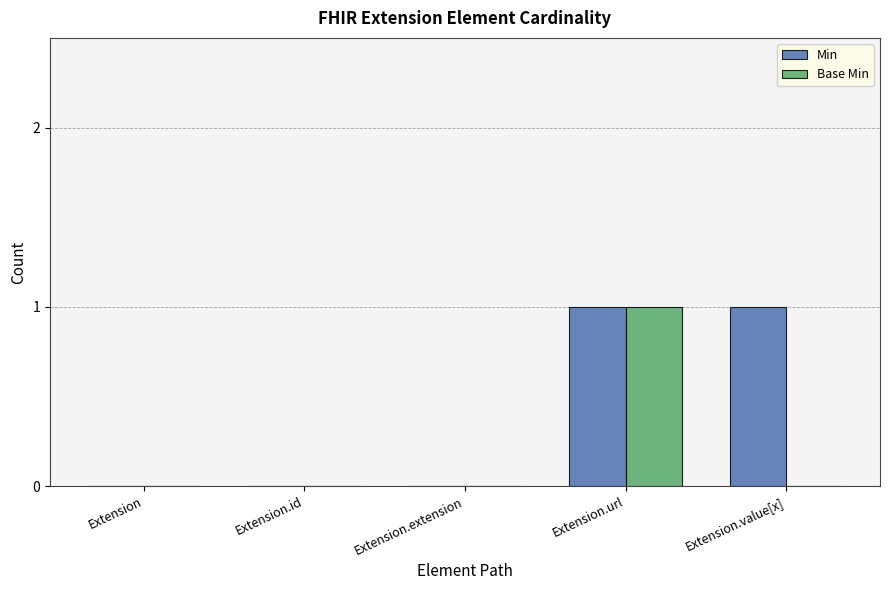

Reading right to left, transcribe all the data shown in this chart.

Min: 1	1	0	0	0
Base Min: 0	1	0	0	0